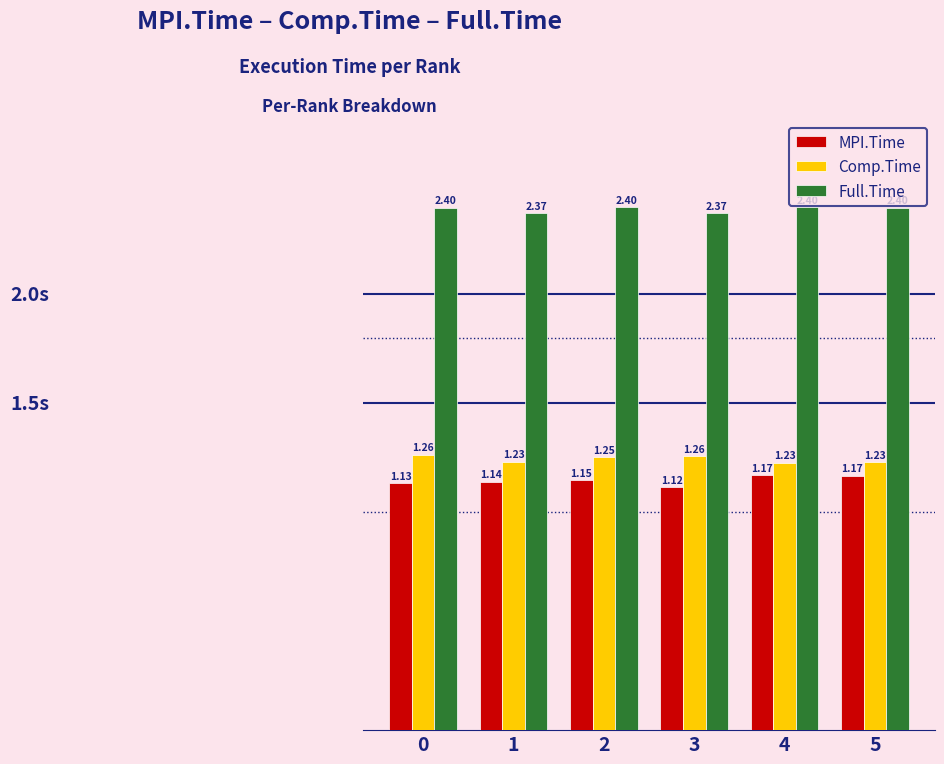

Which series changed the most between 3 and 5?

MPI.Time